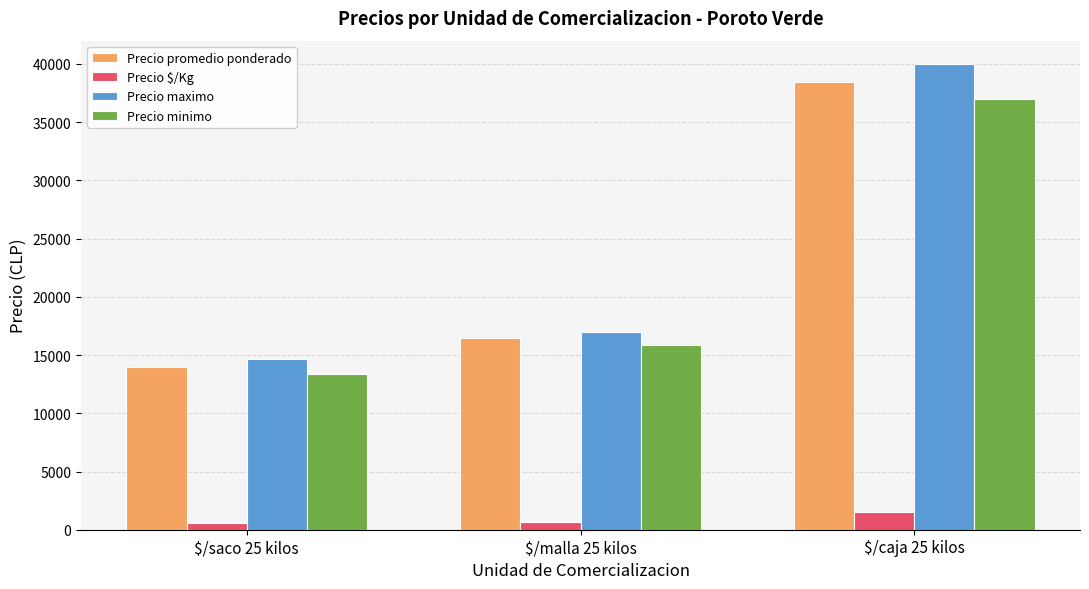

What is the label of the 2nd bar from the left?

$/malla 25 kilos